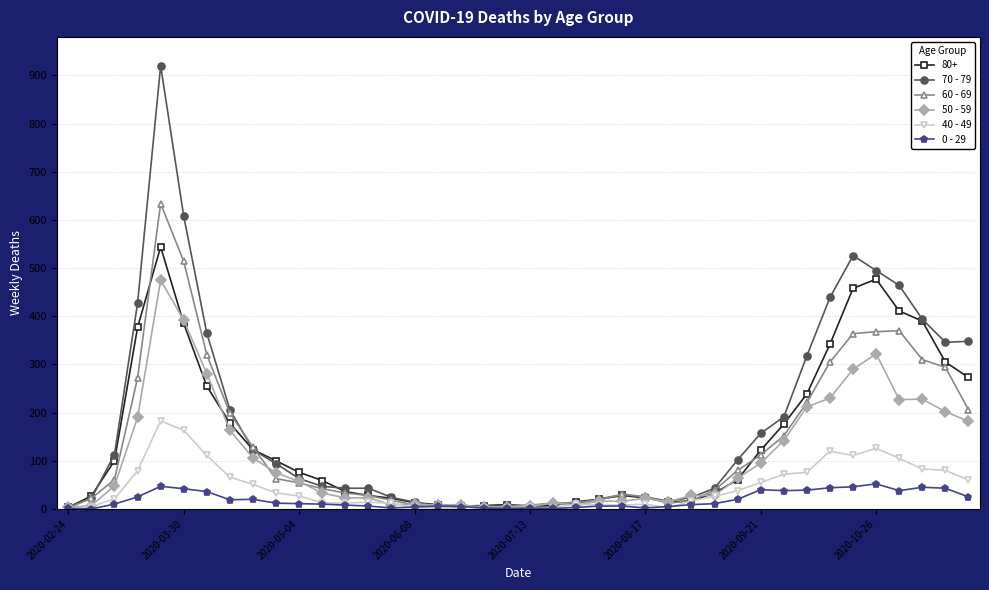

Rank the series by their maximum value, from lowest to highest.

0 - 29, 40 - 49, 50 - 59, 80+, 60 - 69, 70 - 79